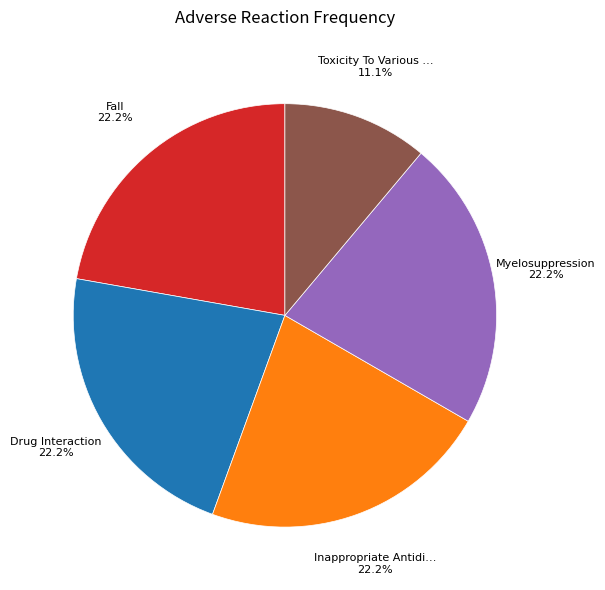

Is there a majority slice in this chart?

No